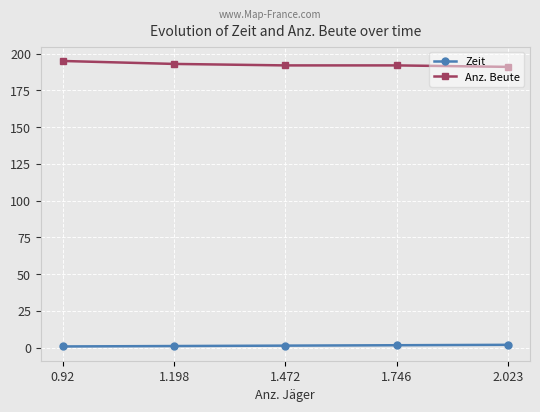

True or false: Anz. Beute and Zeit cross at least once.

False